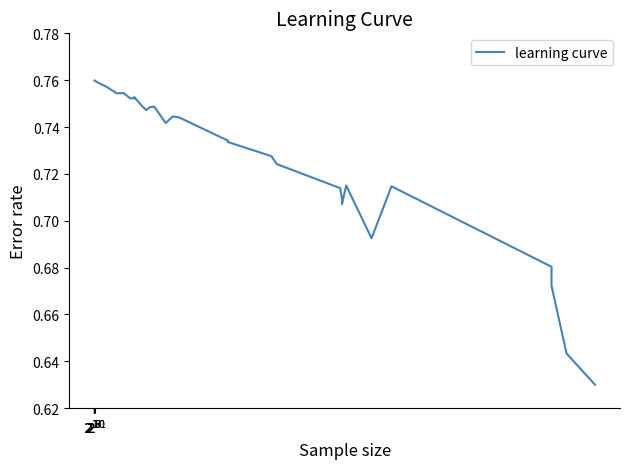

What is the average value?

0.7